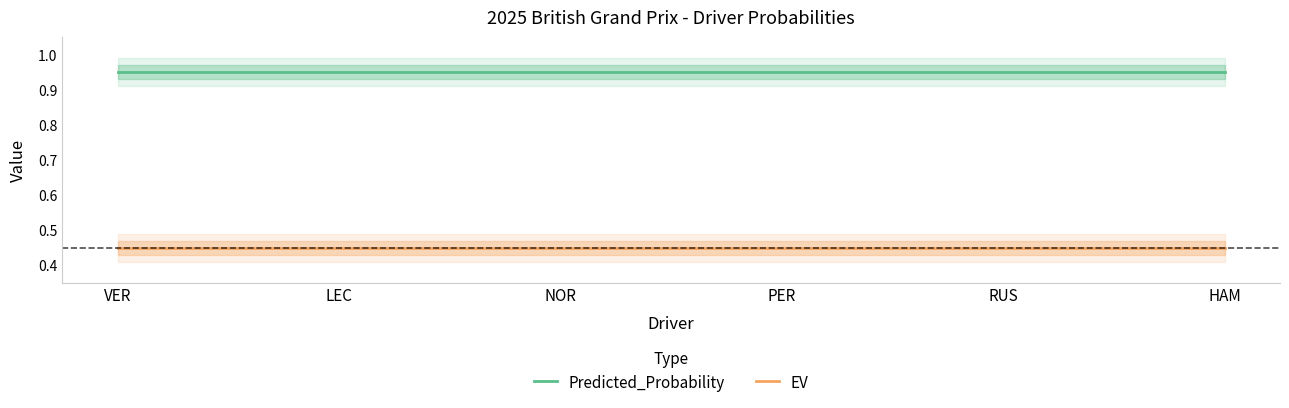

True or false: Predicted_Probability and EV cross at least once.

False